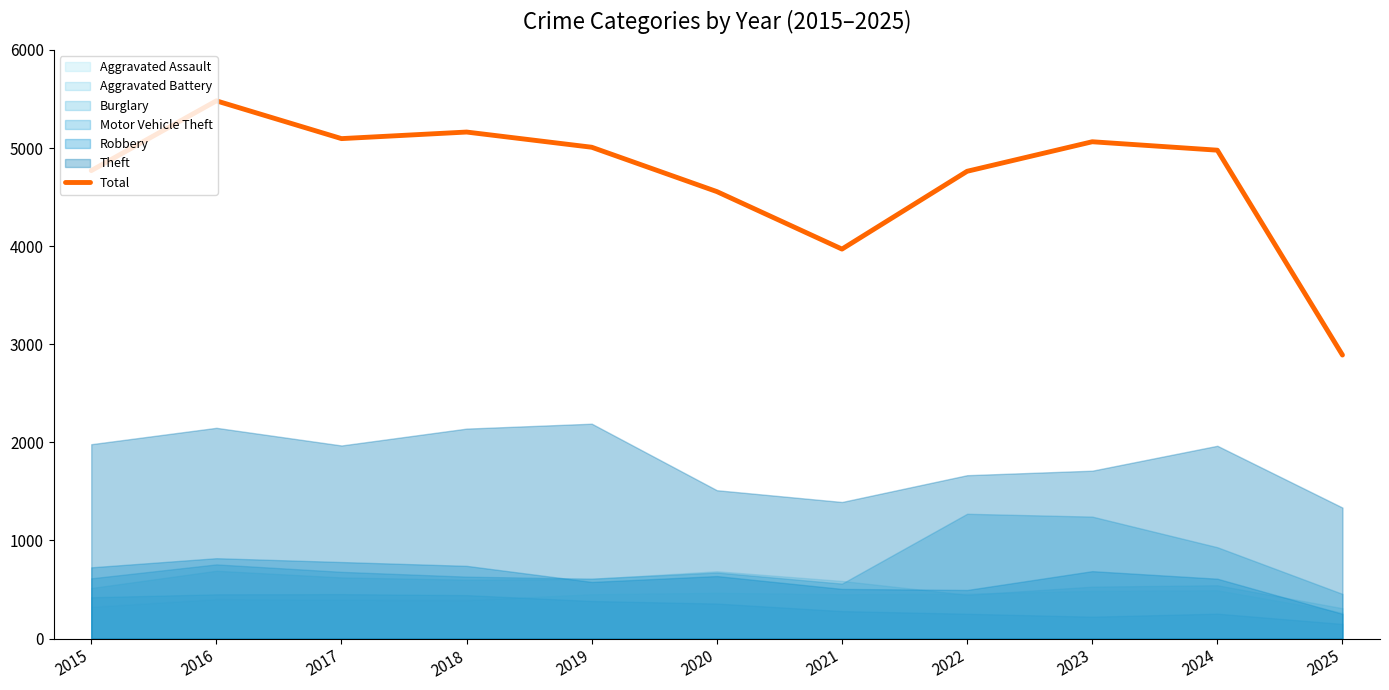

Reading left to right, what are all the values shown in this chart?

4770	5481	5096	5163	5008	4556	3970	4763	5064	4978	2890